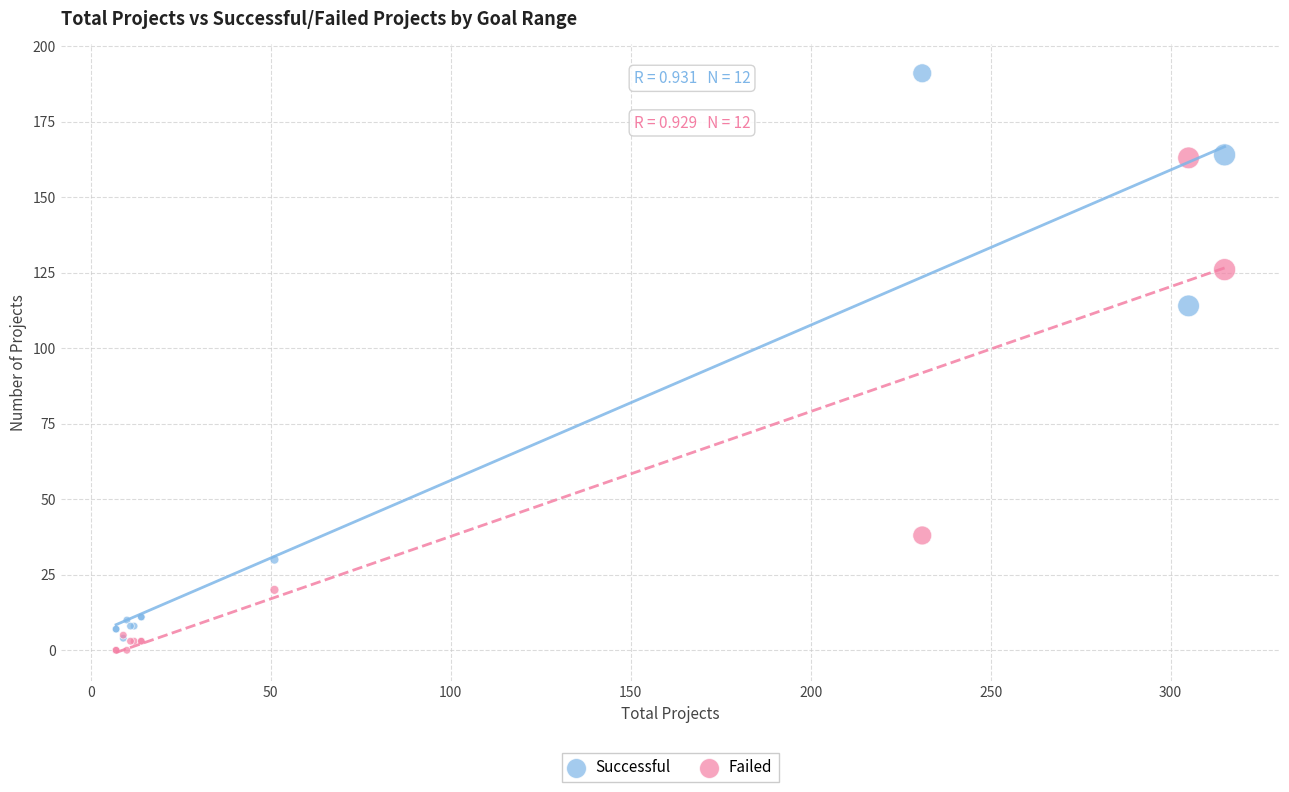

Which series contains the highest Y value?

Successful